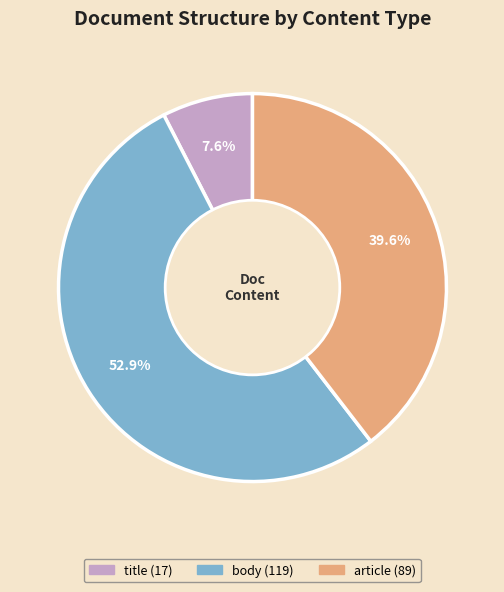

Which slice is the largest?

body